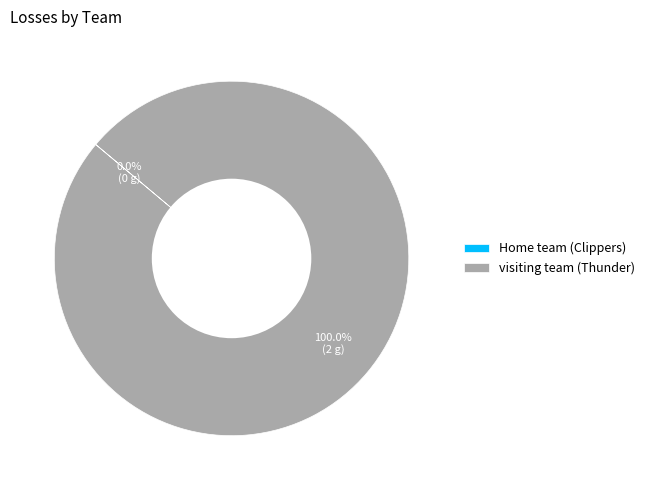

Which category has the biggest portion of the pie?

visiting team (Thunder)